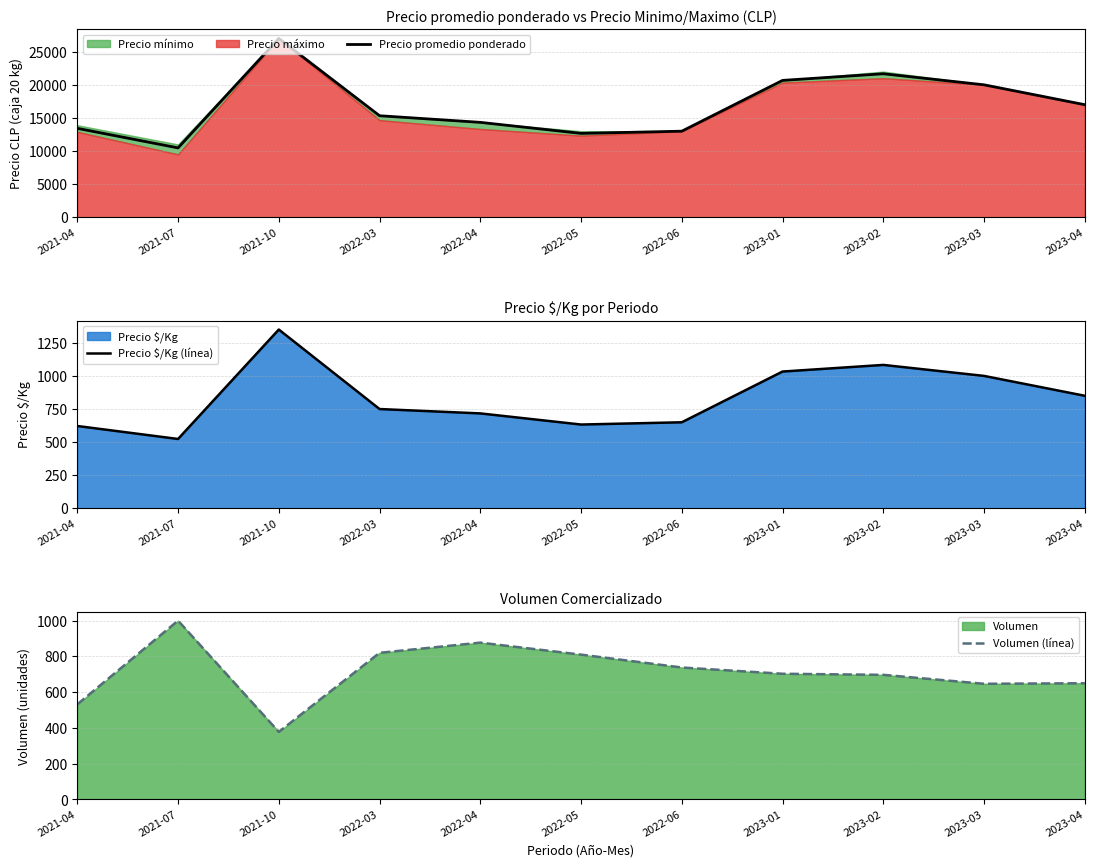

The Volumen (línea) series shows 529 at 2021-10. True or false?

False